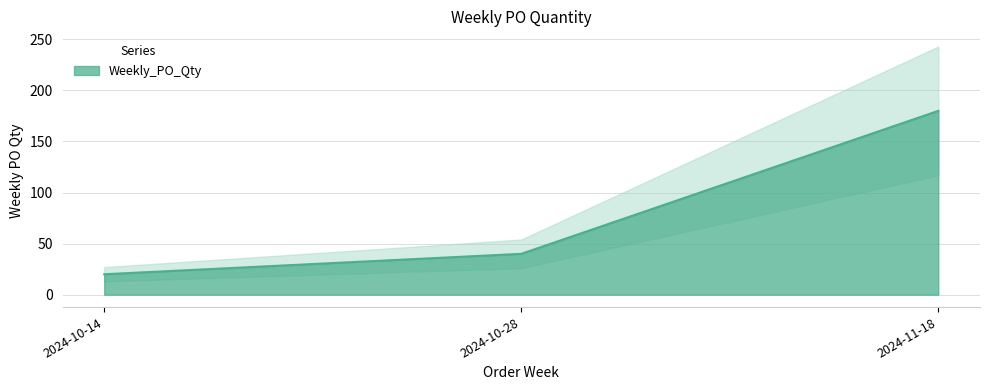

Reading left to right, extract all data points from this chart.

2024-10-14=20	2024-10-28=40	2024-11-18=180